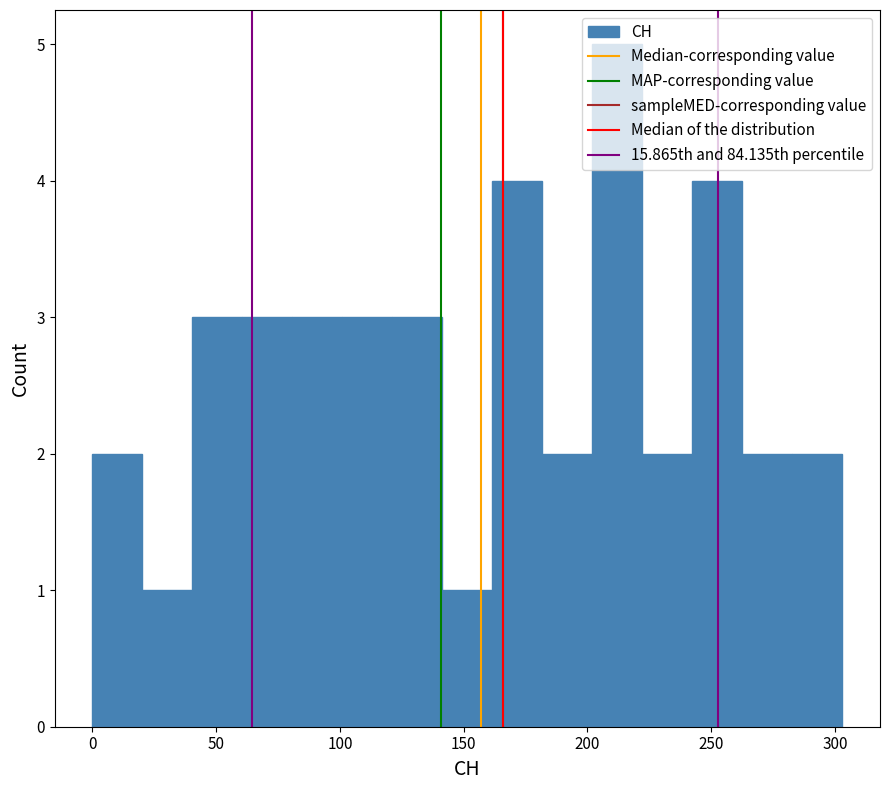

Reading left to right, transcribe this chart: for each bar, give the range it covers on the x-axis and its height. Neither the bar edges nor the heights are printed on the chart, so give them approximately, as read against the axes.

0 to 20: 2
20 to 40: 1
40 to 60: 3
60 to 80: 3
80 to 100: 3
100 to 120: 3
120 to 140: 3
140 to 160: 1
160 to 180: 4
180 to 200: 2
200 to 220: 5
220 to 240: 2
240 to 265: 4
265 to 285: 2
285 to 305: 2